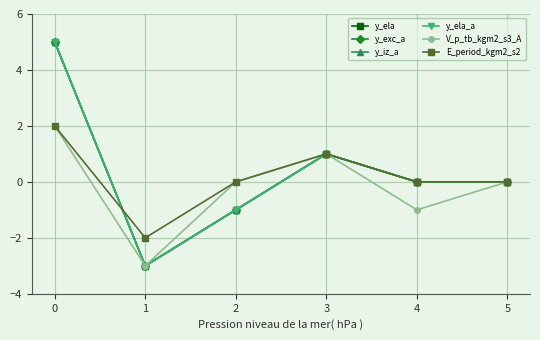

At which category does V_p_tb_kgm2_s3_A reach its first local peak?

3